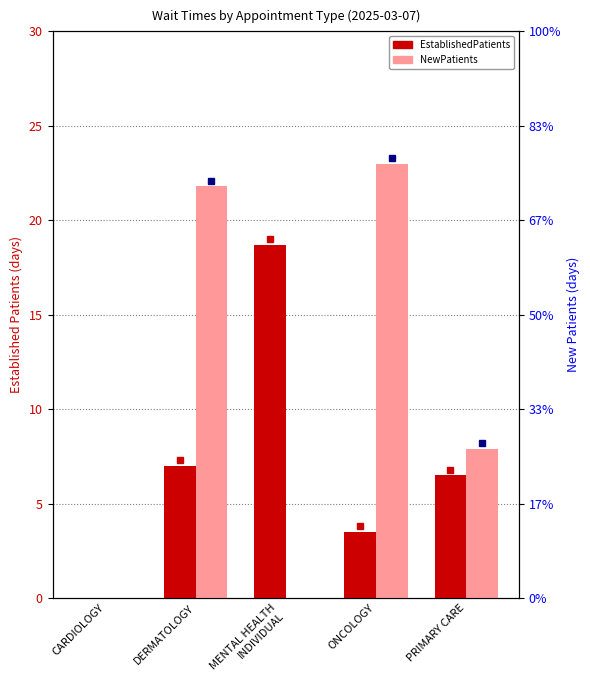

Which series has the largest total across all categories?

NewPatients